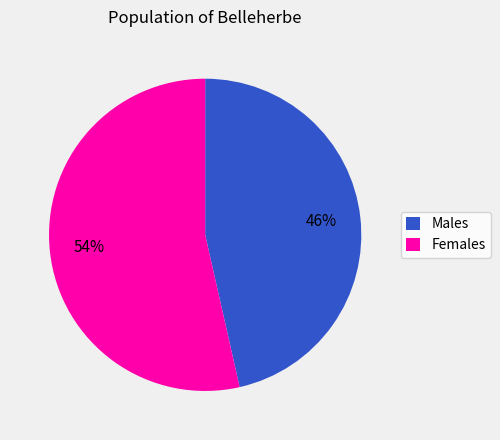

To the nearest percent, what is the combined percentage of Females and Males?

100%